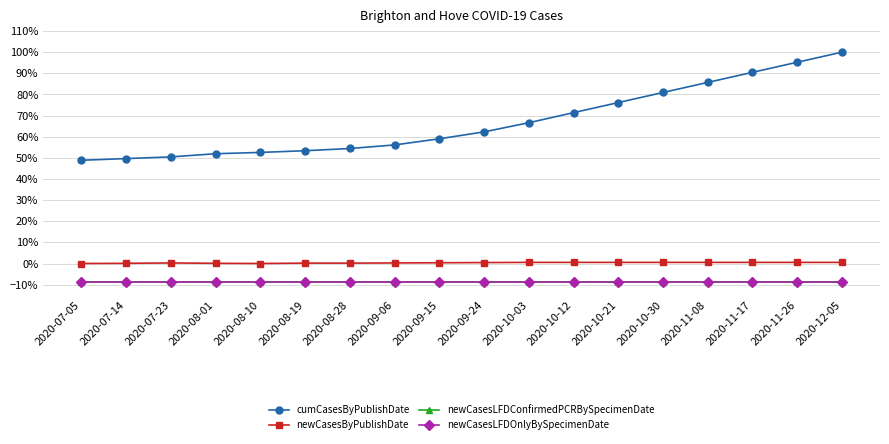

Does the chart have visible grid lines?

Yes